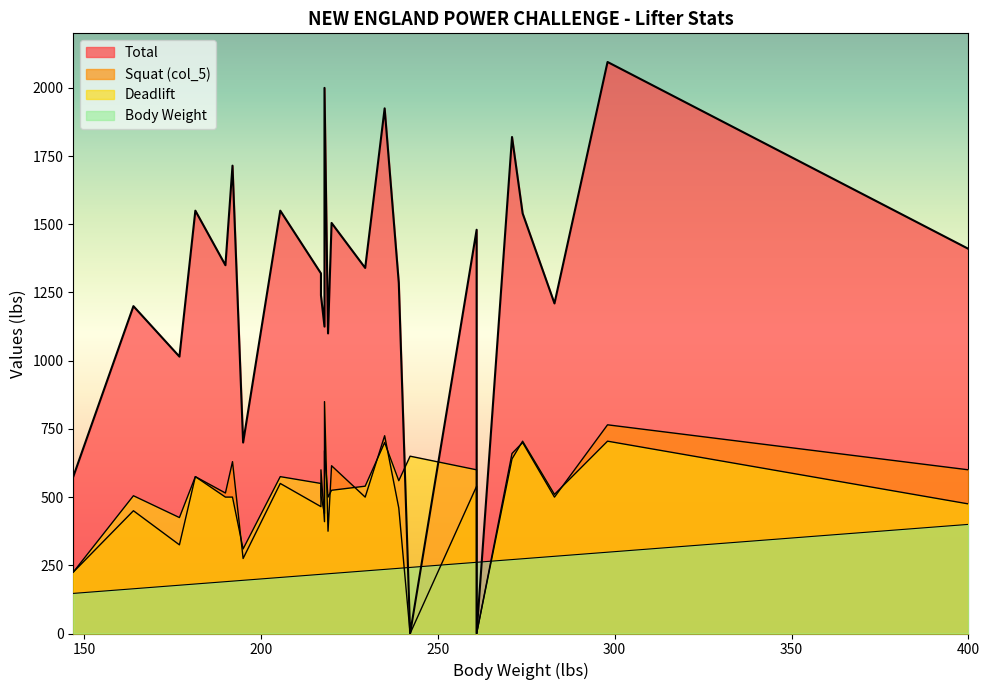

Reading left to right, extract all data points from this chart.

Body Weight: 147.0	164.0	177.0	181.5	190.0	192.0	195.0	217.0	220.0	218.0	219.0	217.0	205.5	218.0	239.0	229.5	235.0	242.2	261.0	271.0	274.0	261.0	283.0	298.0	400.0
Total: 575.0	1200.0	1015.0	1550.0	1350.0	1715.0	700.0	1320.0	1505.0	1125.0	1100.0	1240.0	1550.0	2000.0	1285.0	1340.0	1925.0	0.0	1480.0	1820.0	1540.0	0.0	1210.0	2095.0	1410.0
Squat: 225.0	450.0	325.0	575.0	515.0	630.0	275.0	465.0	615.0	410.0	375.0	600.0	550.0	850.0	460.0	500.0	725.0	0.0	540.0	660.0	700.0	0.0	500.0	765.0	600.0
Deadlift: 225.0	505.0	425.0	575.0	500.0	500.0	310.0	550.0	525.0	440.0	500.0	505.0	575.0	670.0	560.0	540.0	700.0	650.0	600.0	640.0	705.0	0.0	510.0	705.0	475.0